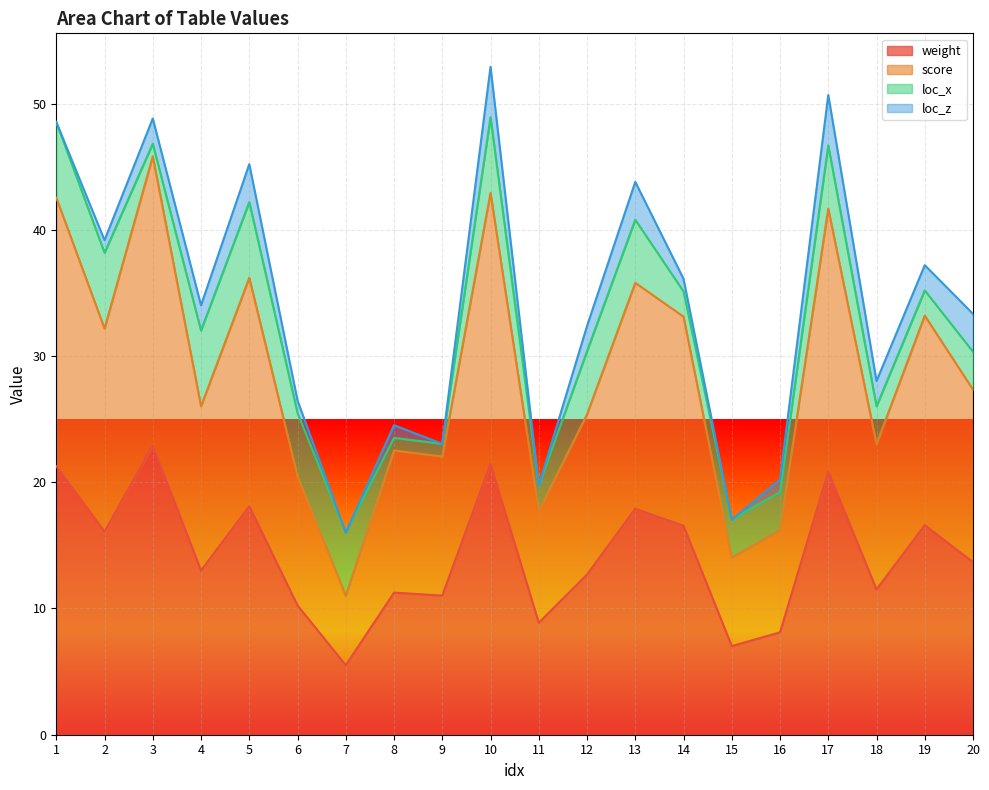

At which category does weight reach its first local peak?

3